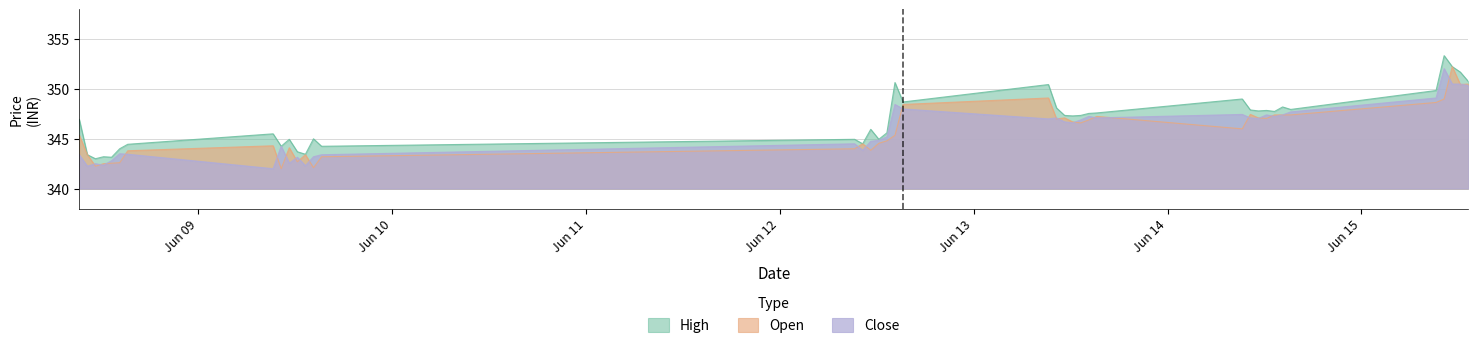

What is the label of the 9th point from the right?

2023-06-14 12:15